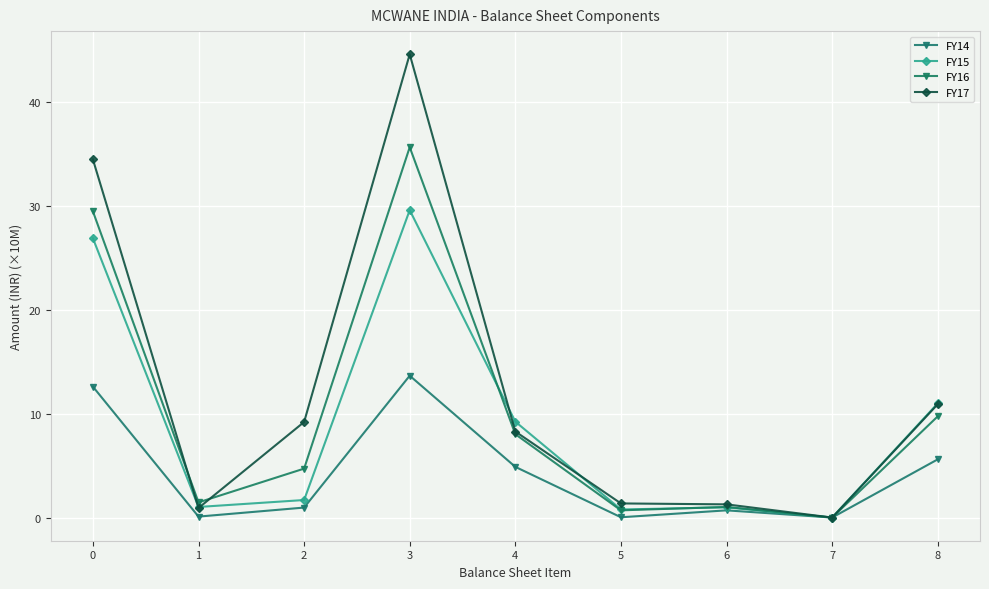

Is the value of FY14 at 4 greater than the value of FY15 at 3?

No